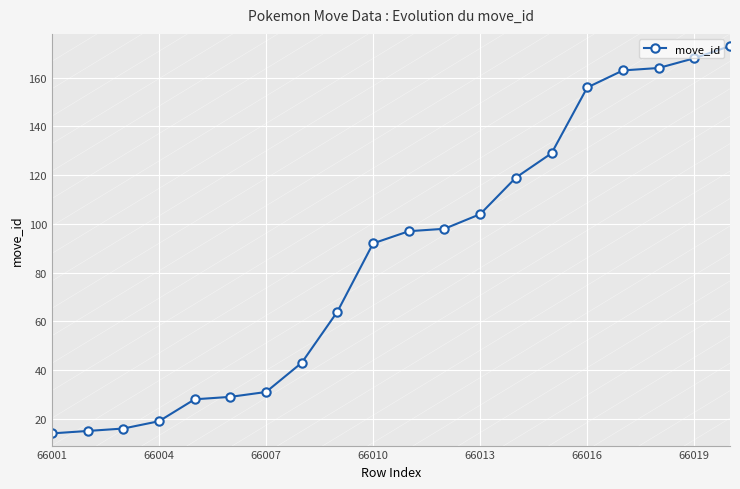

What is the sum of all values?

1722